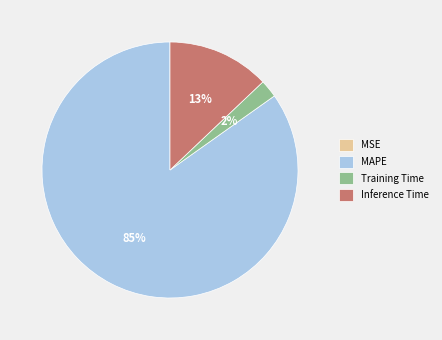

Is MAPE the majority of the pie?

Yes